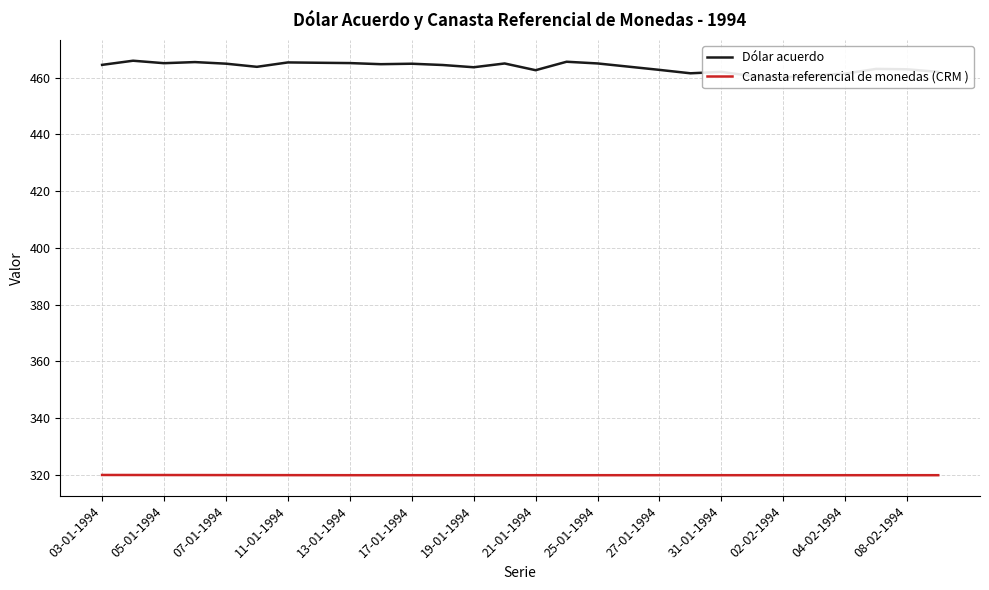

What is the difference between the second highest and minimum values in the Dólar acuerdo series?

5.5